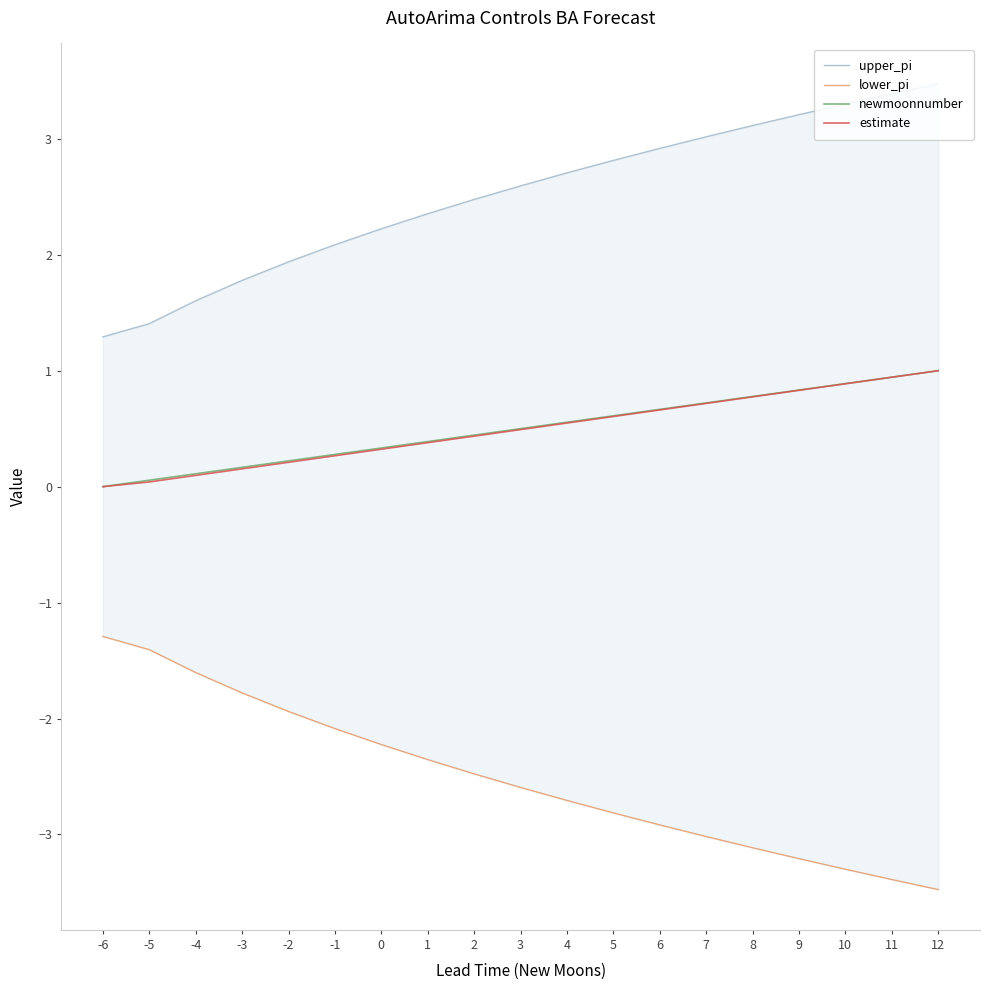

Where does the upper_pi series first go above 2?

-1